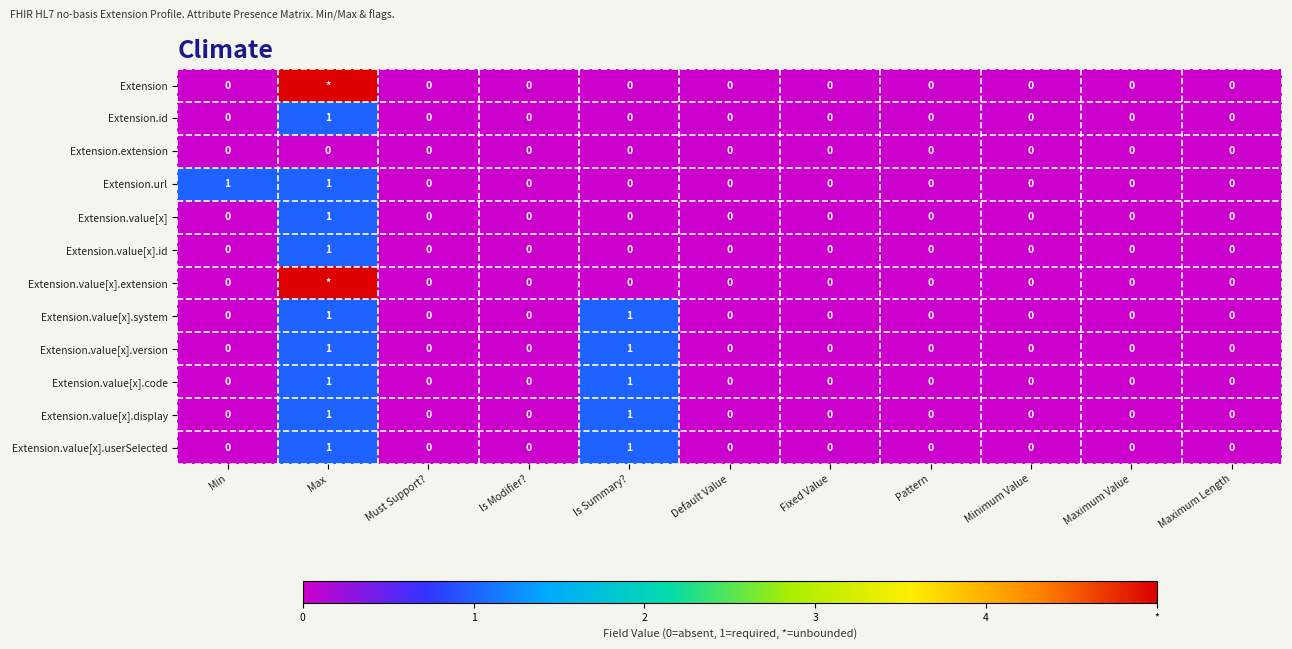

The value of Extension.value[x].display at Minimum Value is -1. True or false?

False